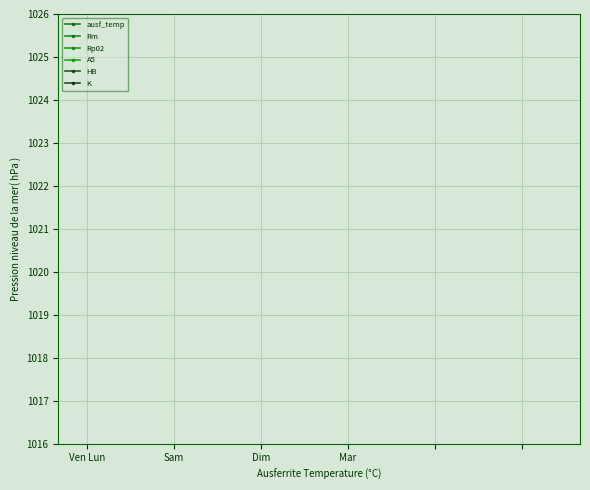

Does the chart display data point markers on the line(s)?

Yes